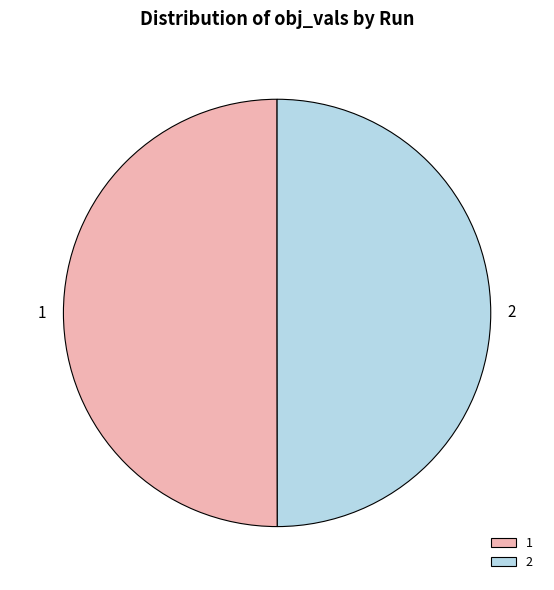

Count the number of slices in the pie.

2